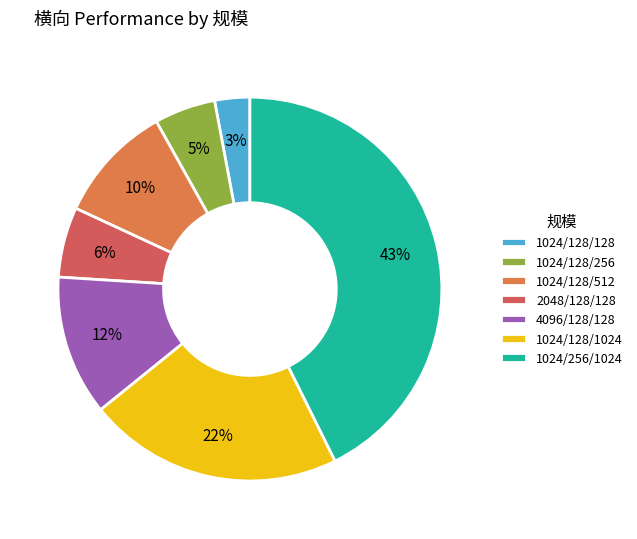

Rank the categories by value from highest to lowest.

1024/256/1024, 1024/128/1024, 4096/128/128, 1024/128/512, 2048/128/128, 1024/128/256, 1024/128/128